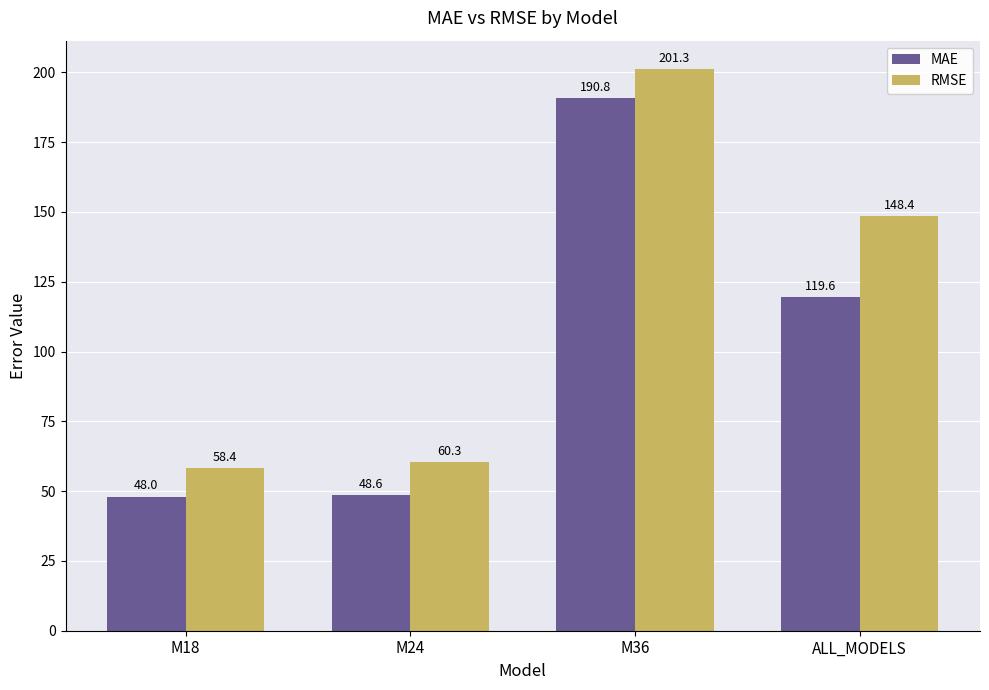

Count the number of data series in this chart.

2